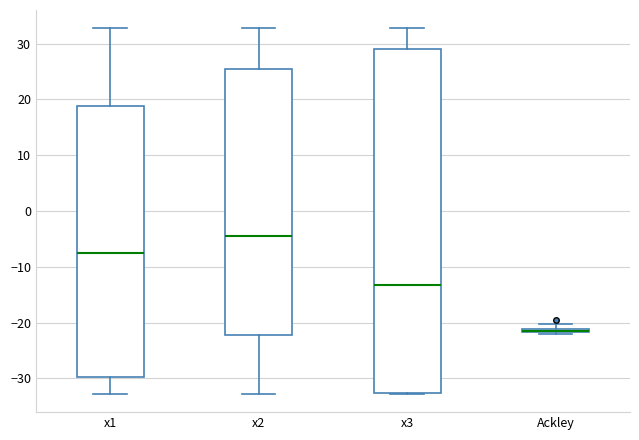

Comparing the boxes themselves (not the whiskers), which one is the tallest?

x3